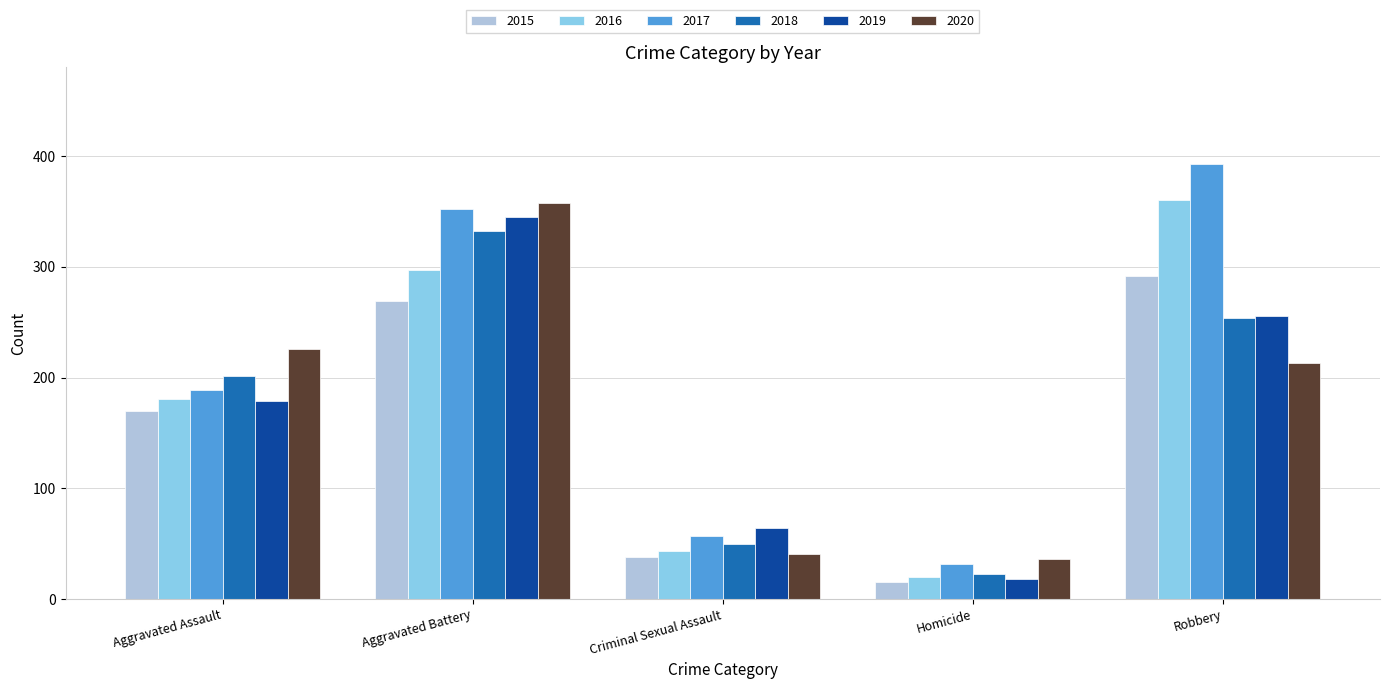

What are all the series names shown in the legend?

2015, 2016, 2017, 2018, 2019, 2020